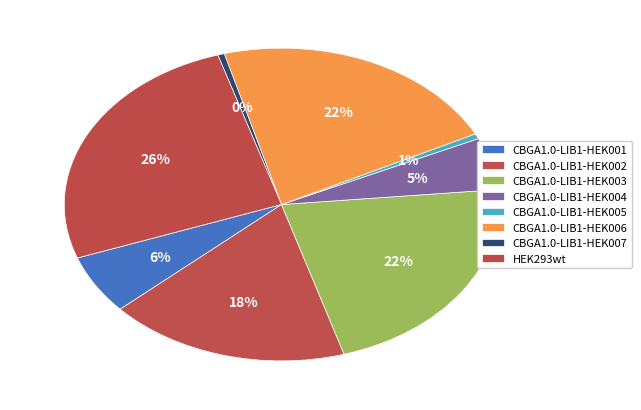

How many segments does this pie chart have?

8